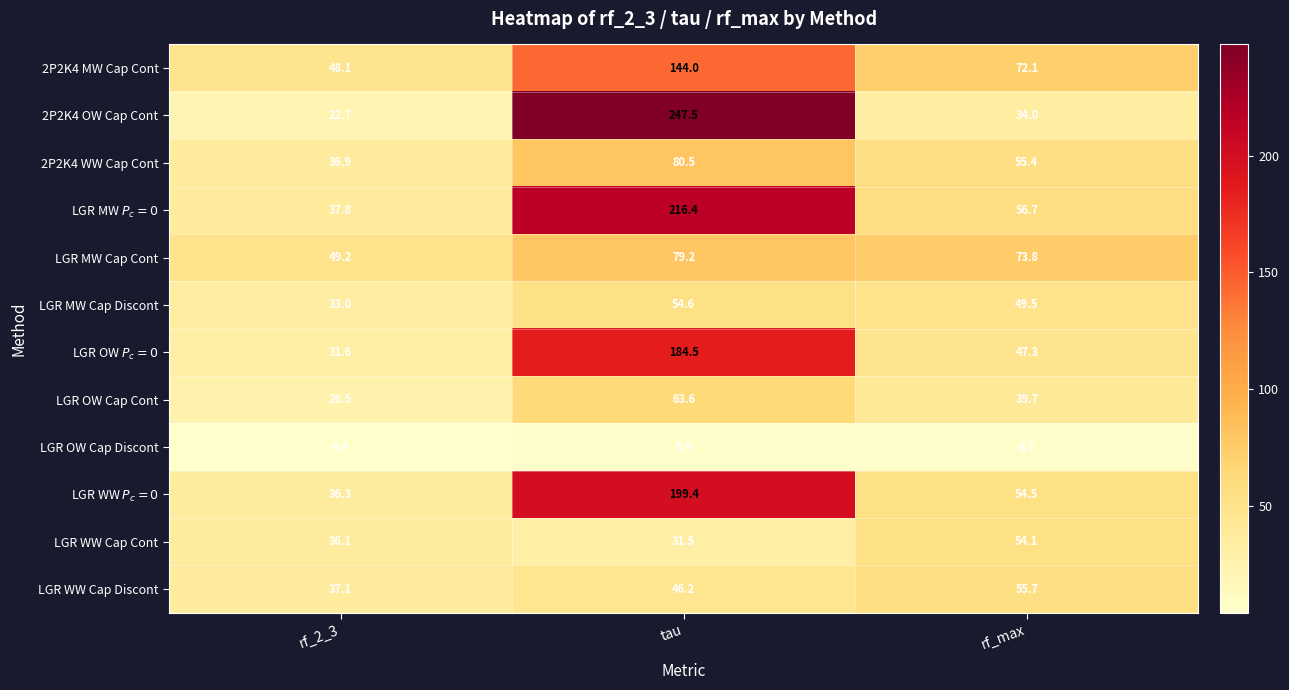

Is it true that 2P2K4 OW Cap Cont equals 333.5 at tau?

False